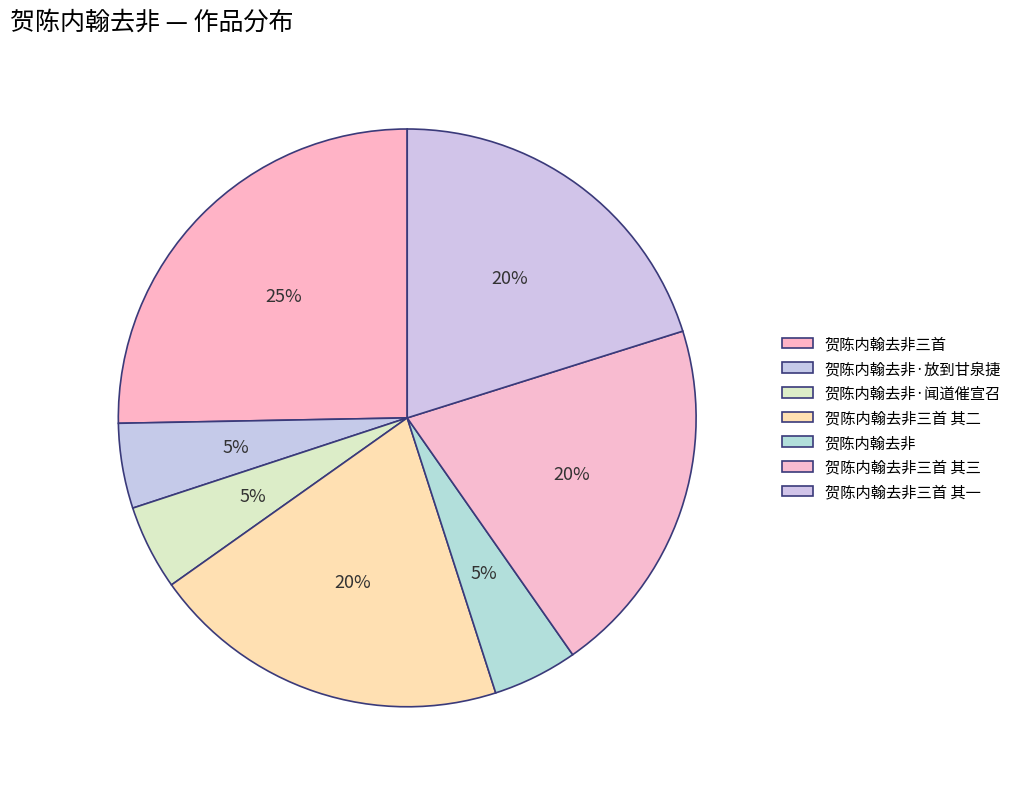

True or false: 贺陈内翰去非三首 其三 accounts for 20% of the total.

True